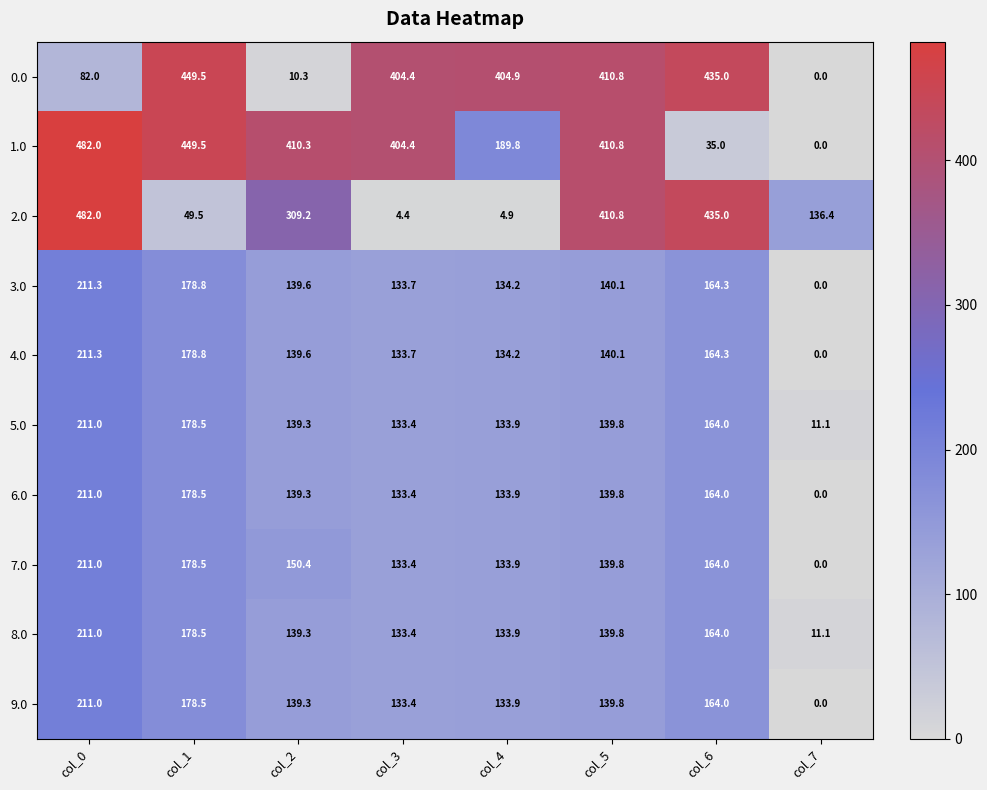

List the labels in order of 1.0 value, largest first.

col_0, col_1, col_5, col_2, col_3, col_4, col_6, col_7